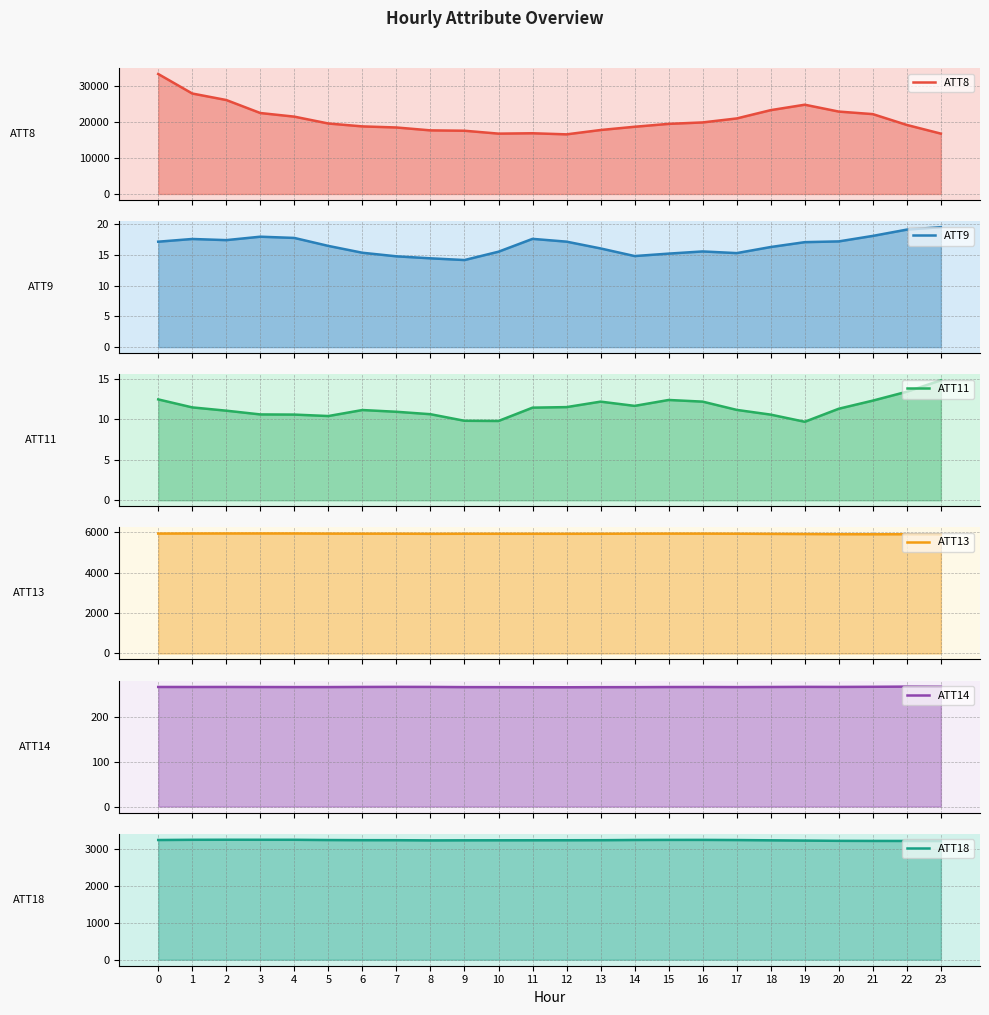

At which category does ATT13 reach its first local valley?

8